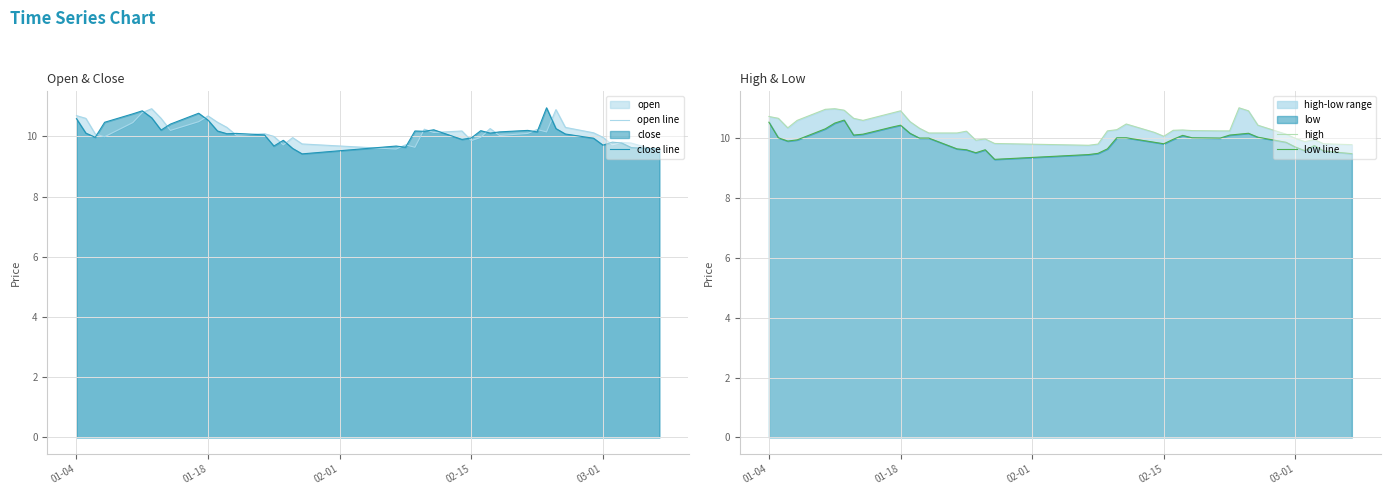

How many series are shown in this chart?

4